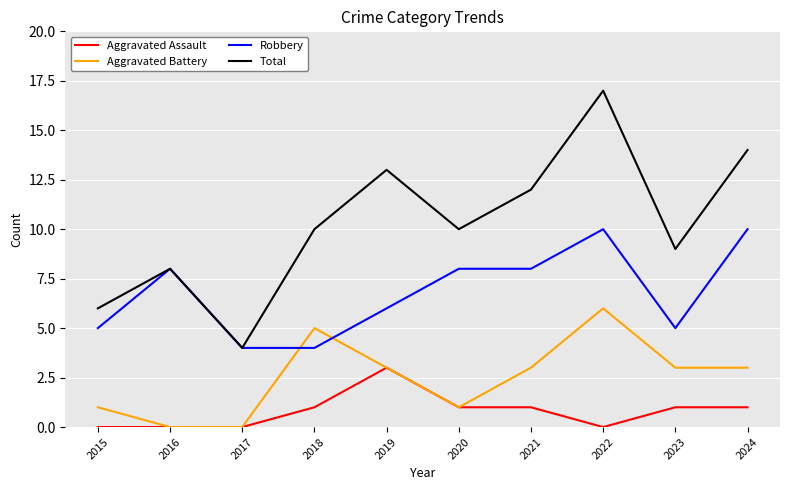

Which series ends up on top after the final intersection of Robbery and Aggravated Battery?

Robbery